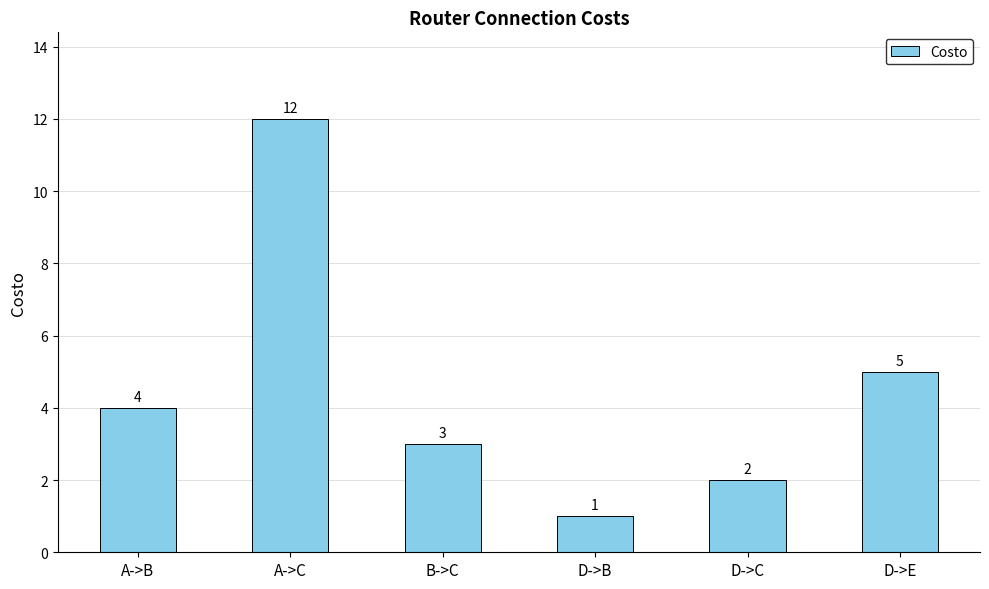

What is the sum of the values at D->C and D->B?

3